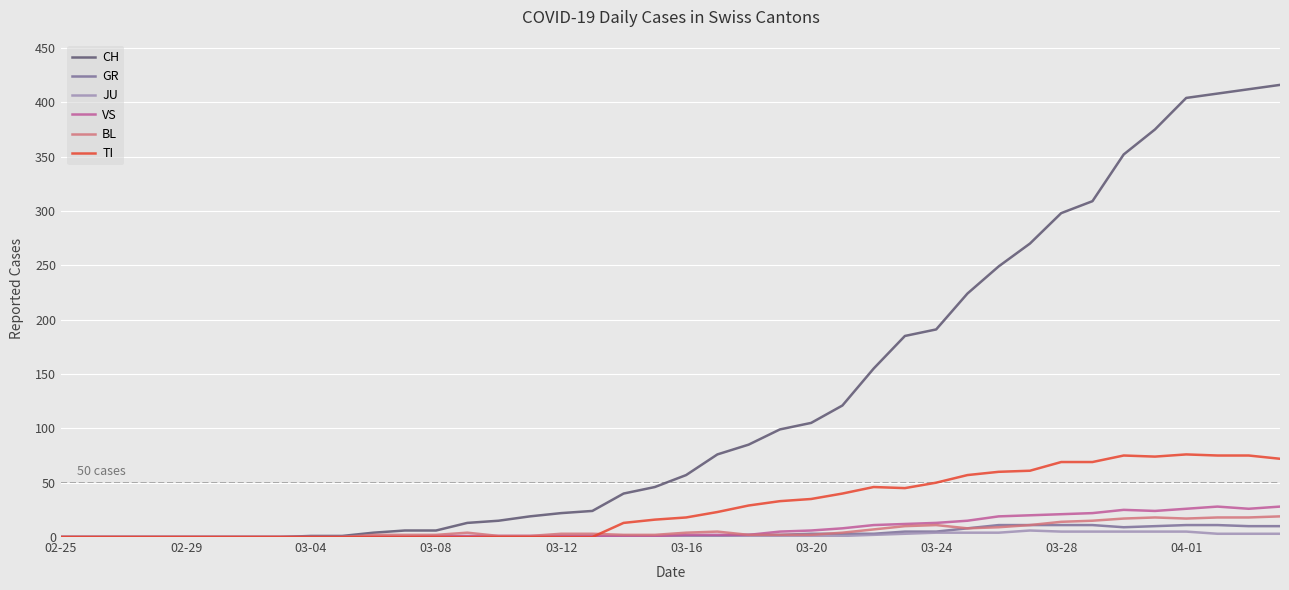

What is the maximum value shown in the chart?

416